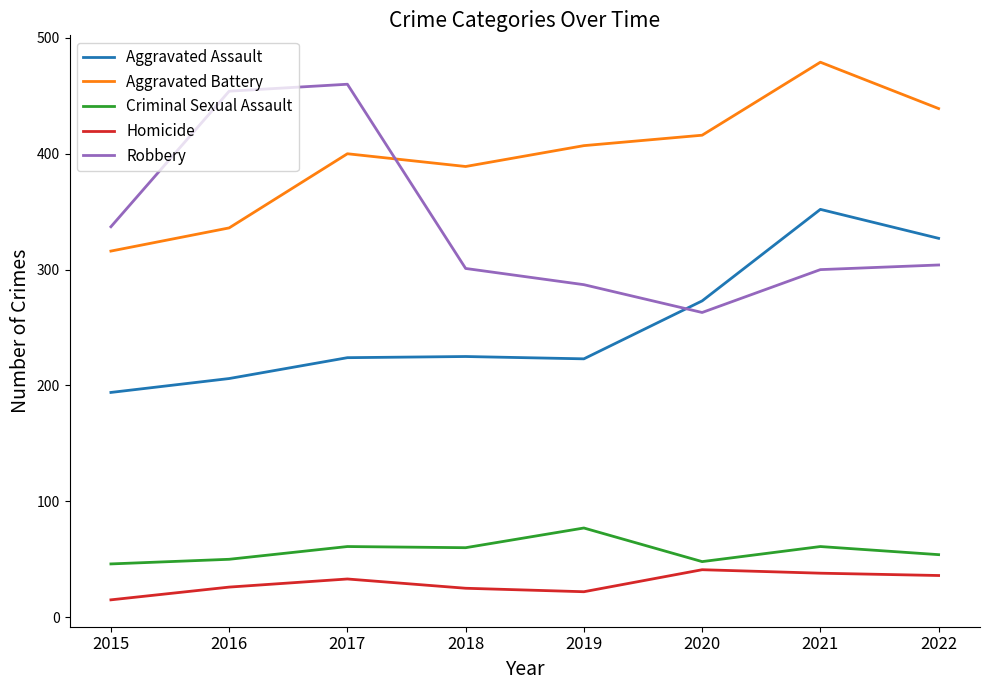

What is the total value across all series at 2020?

1041